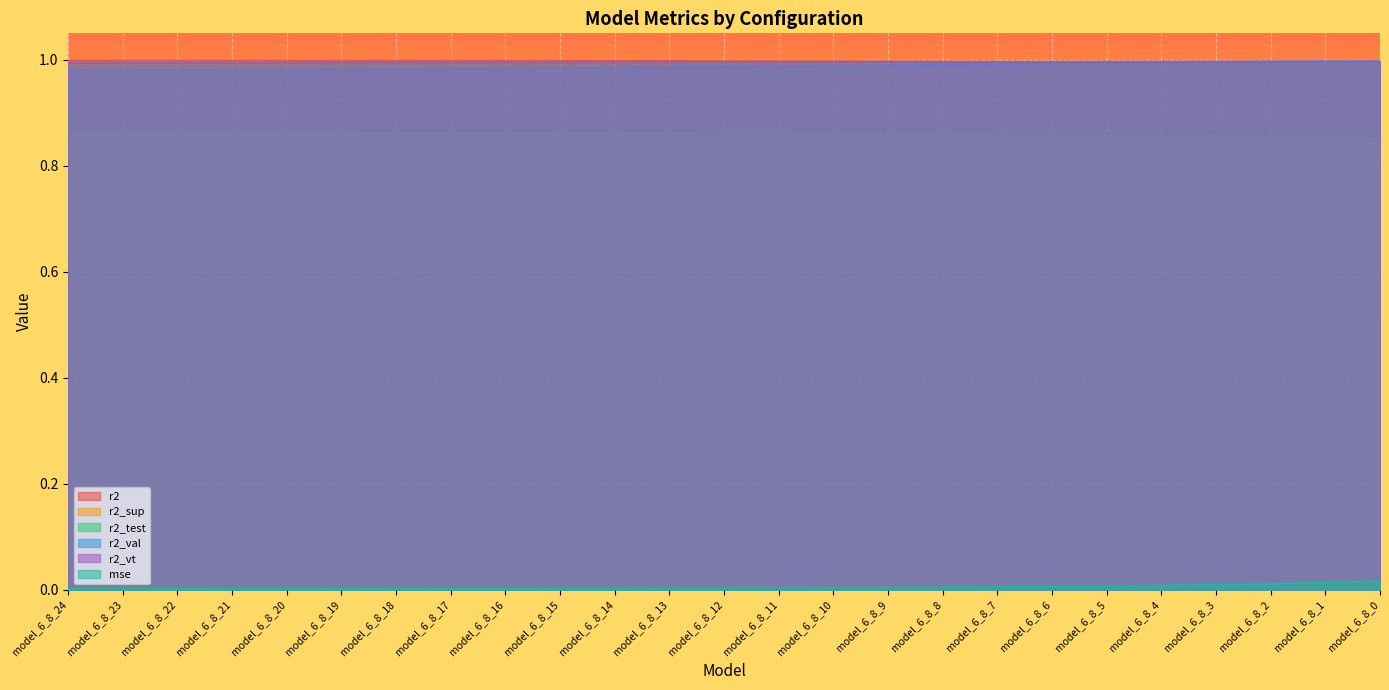

The value of r2 at model_6_8_12 is 0.5. True or false?

False